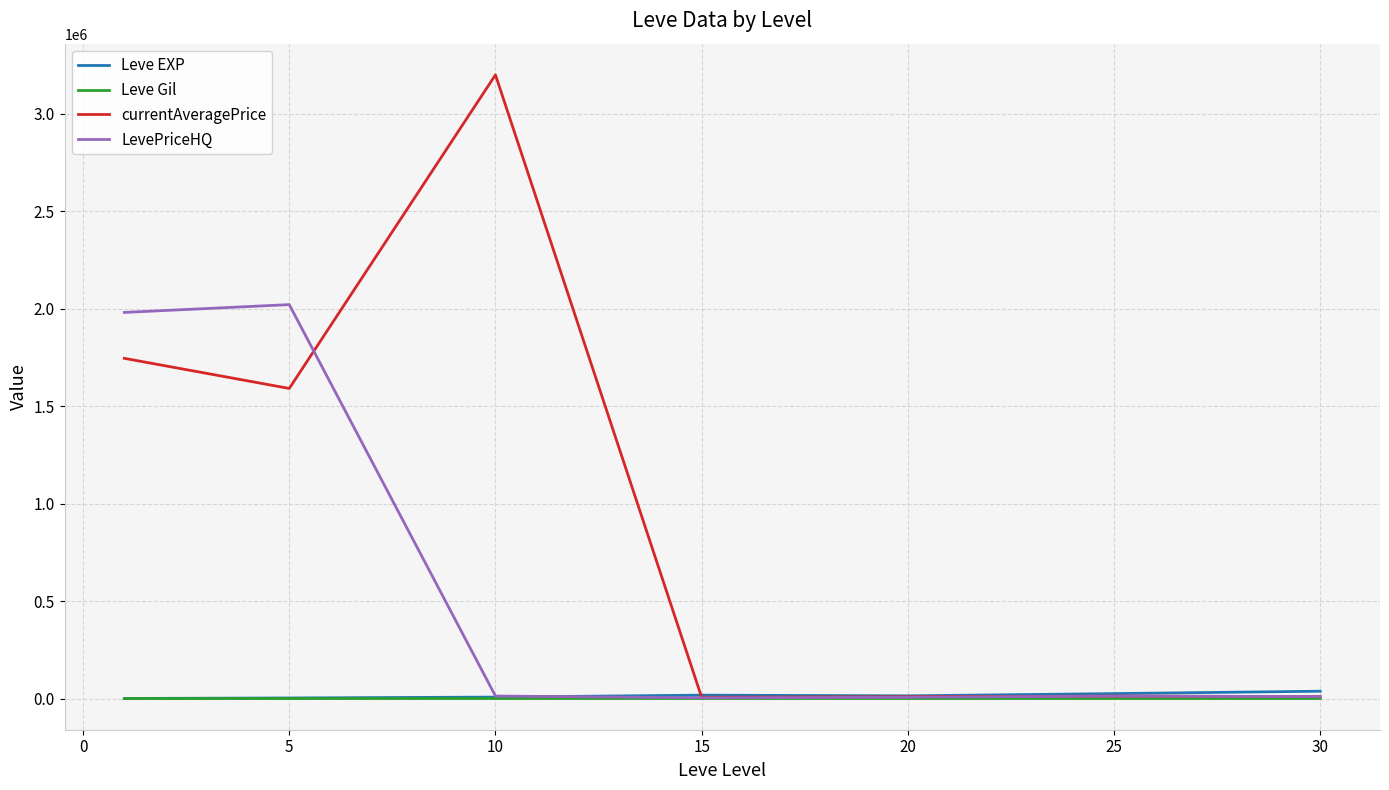

Is this an area chart (filled region under the line)?

No